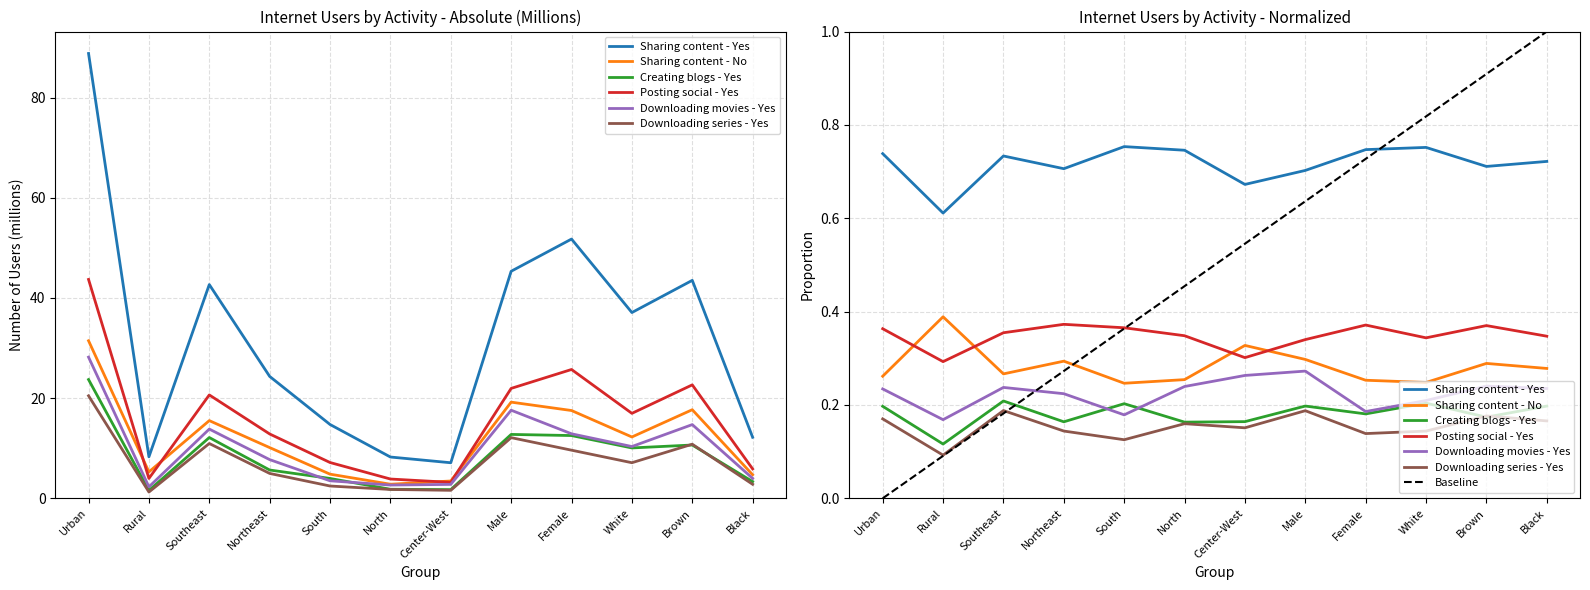

Is it true that Sharing content - No equals 2.8 at North?

True